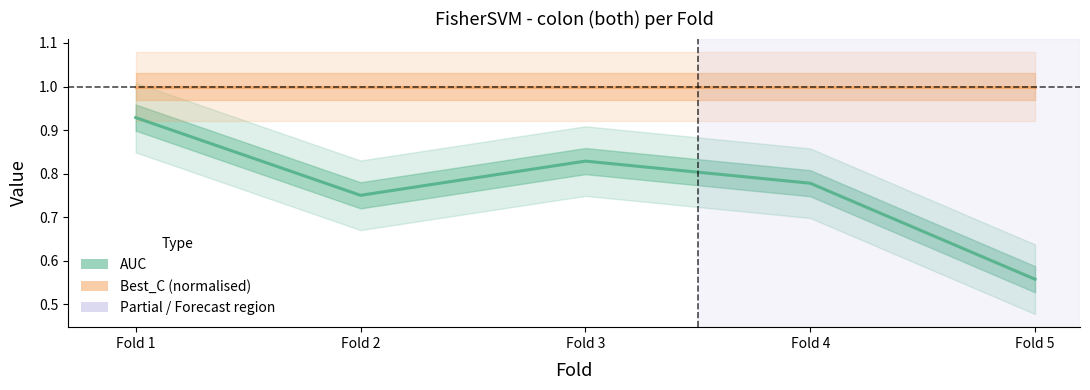

How many distinct data groups are displayed?

2